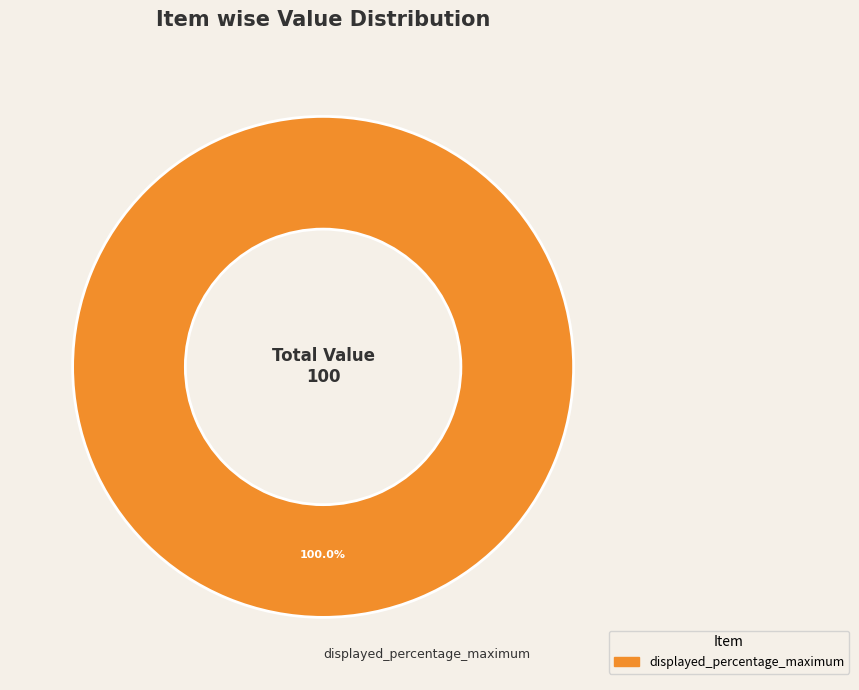

Is displayed_percentage_maximum the majority of the pie?

Yes